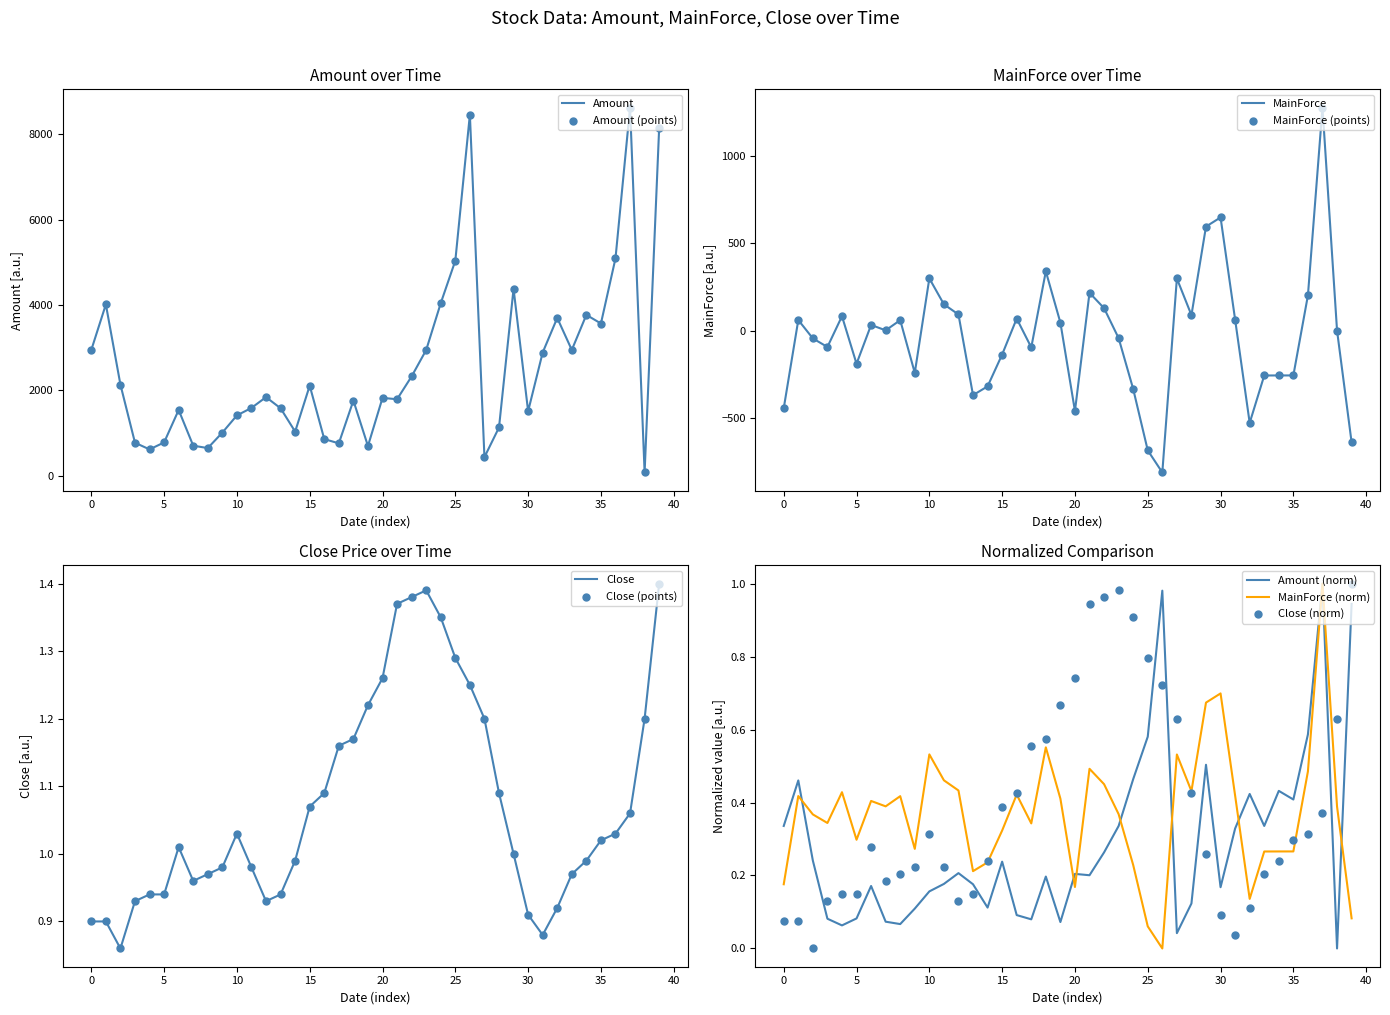

What is the lowest value of the MainForce series?

-813.0